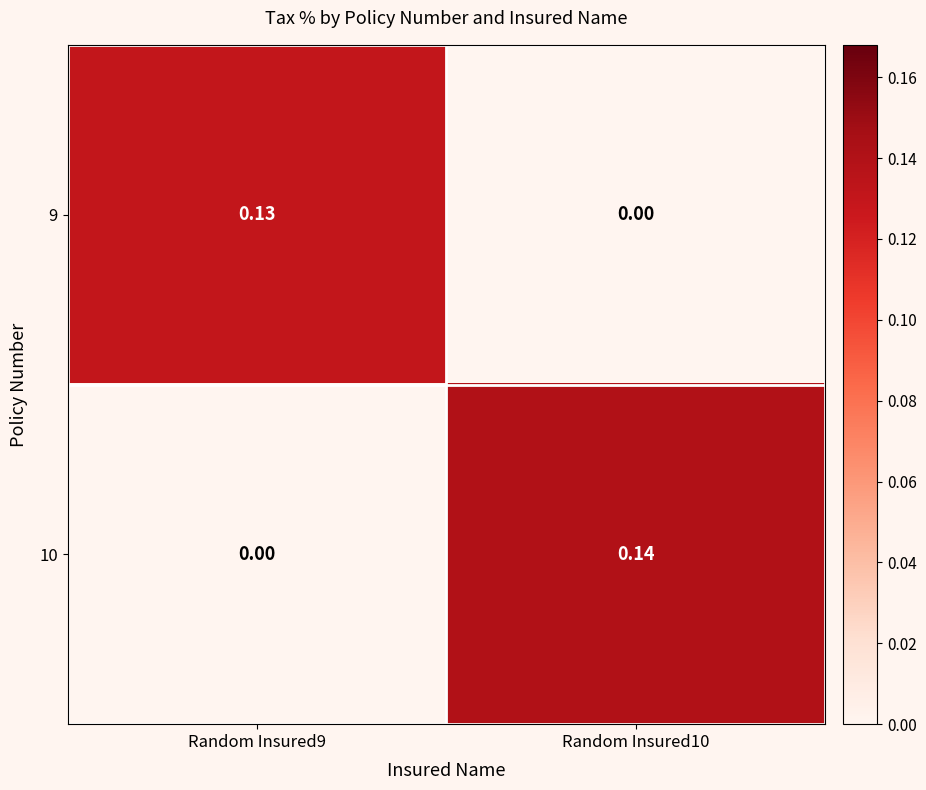

Which series has the largest range (max minus min)?

10